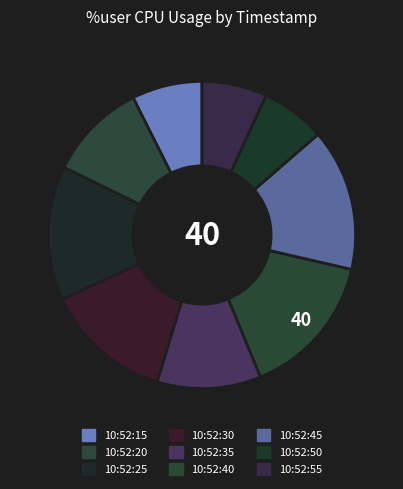

To the nearest percent, what percentage of the pie is 10:52:45?

15%